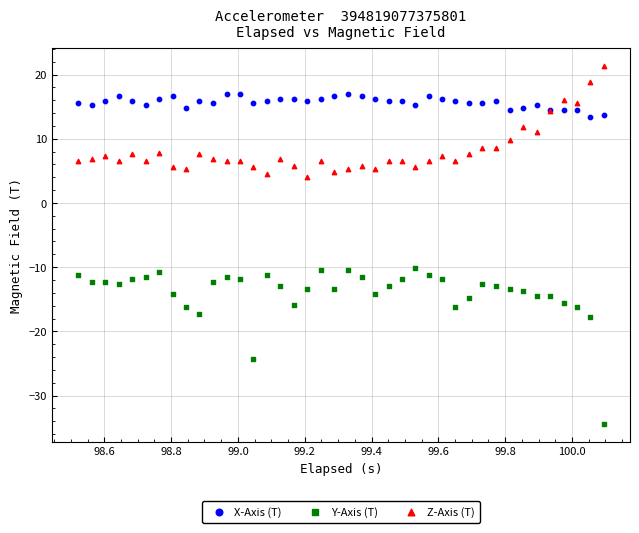

What is the X range (max minus min) for the scatter plot?

1.6